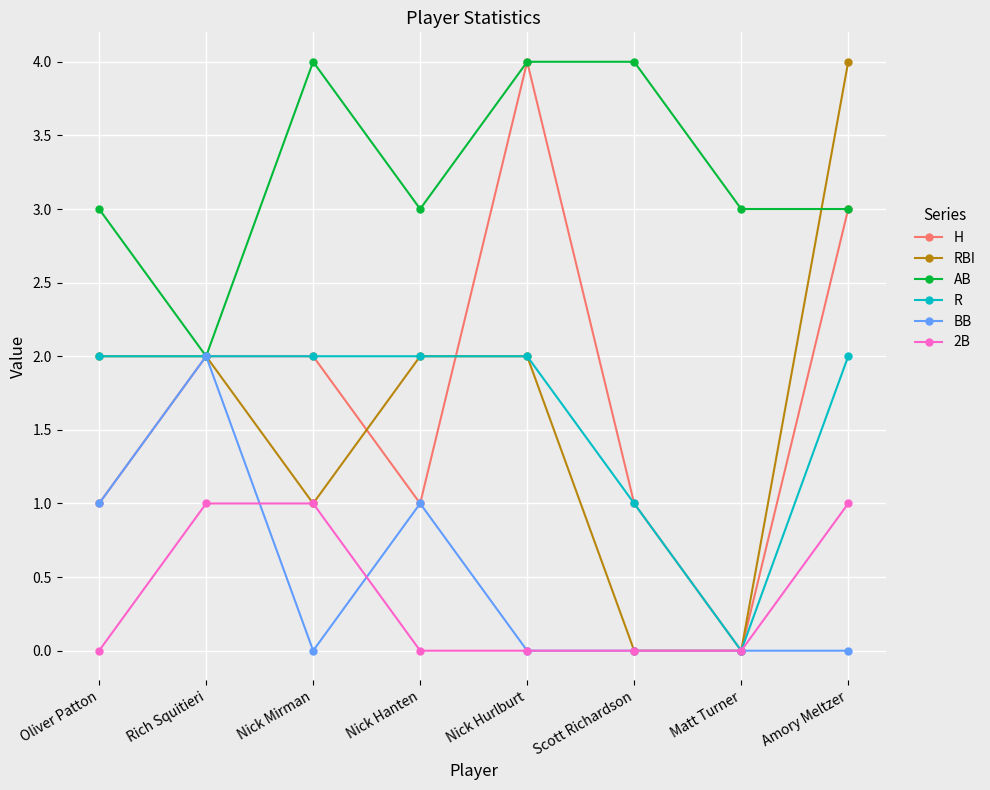

What is the label of the 6th point from the left?

Scott Richardson